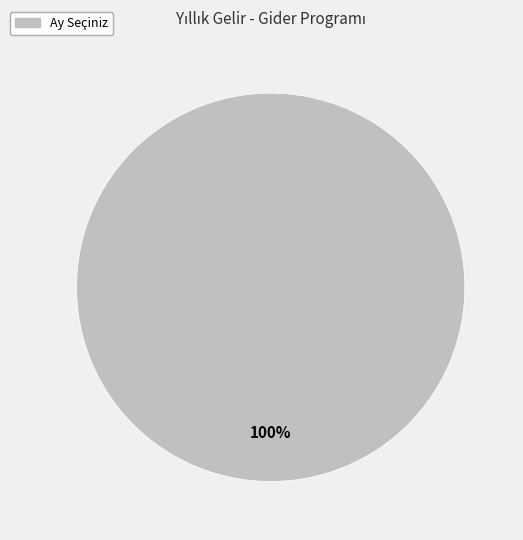

How many slices are in this pie chart?

1